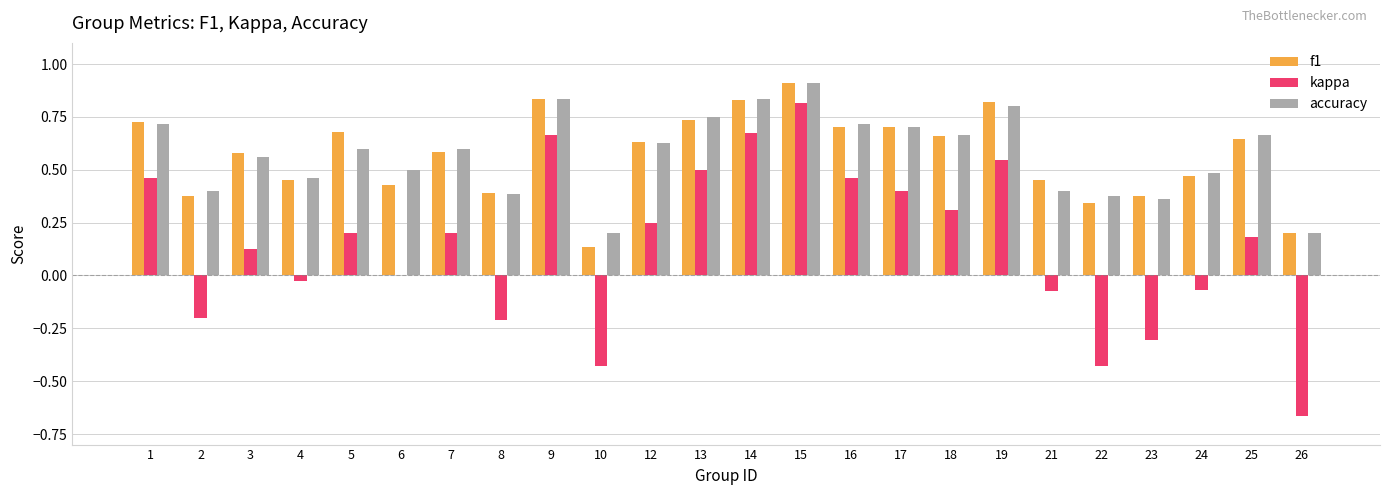

Which series has the largest range (max minus min)?

kappa